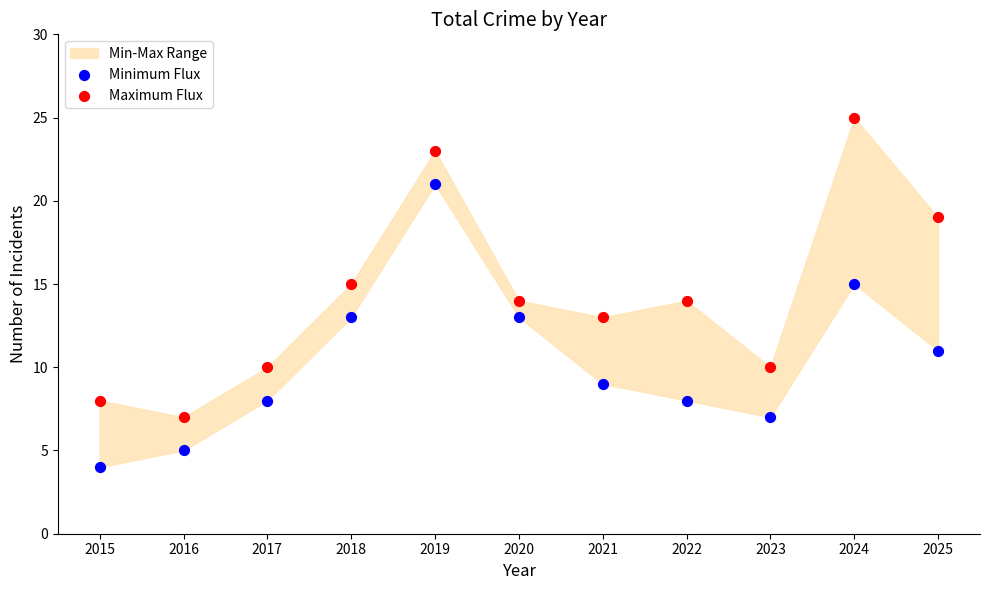

Which series reaches the minimum Y coordinate?

Minimum Flux